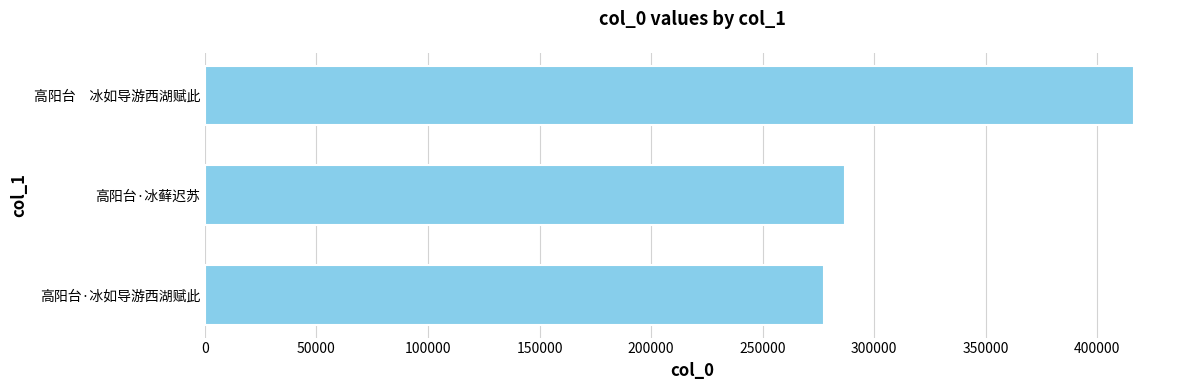

What is the sum of the values at 高阳台　冰如导游西湖赋此 and 高阳台·冰藓迟苏?

703091